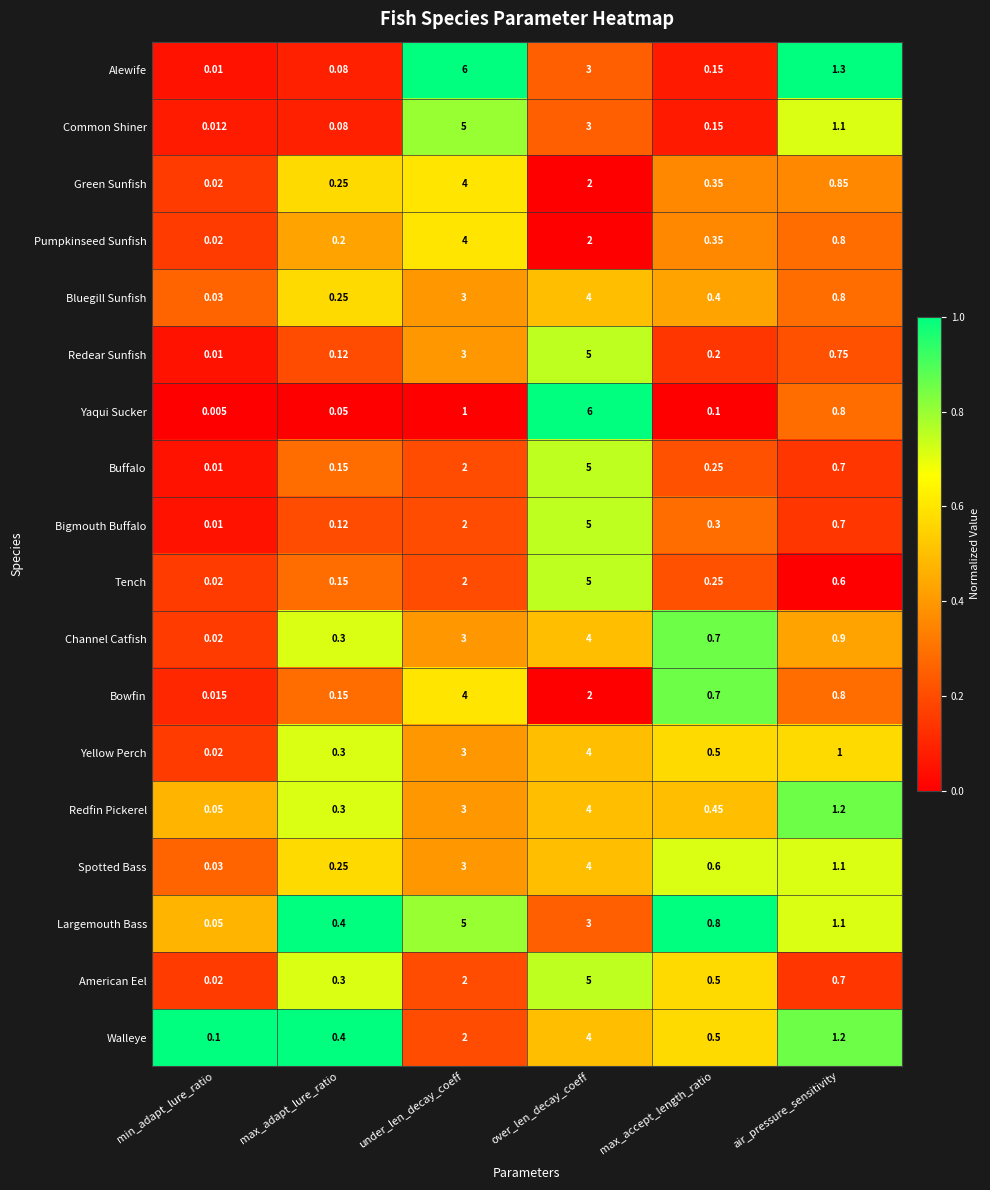

Between min_adapt_lure_ratio and under_len_decay_coeff, which series saw the biggest shift?

Alewife